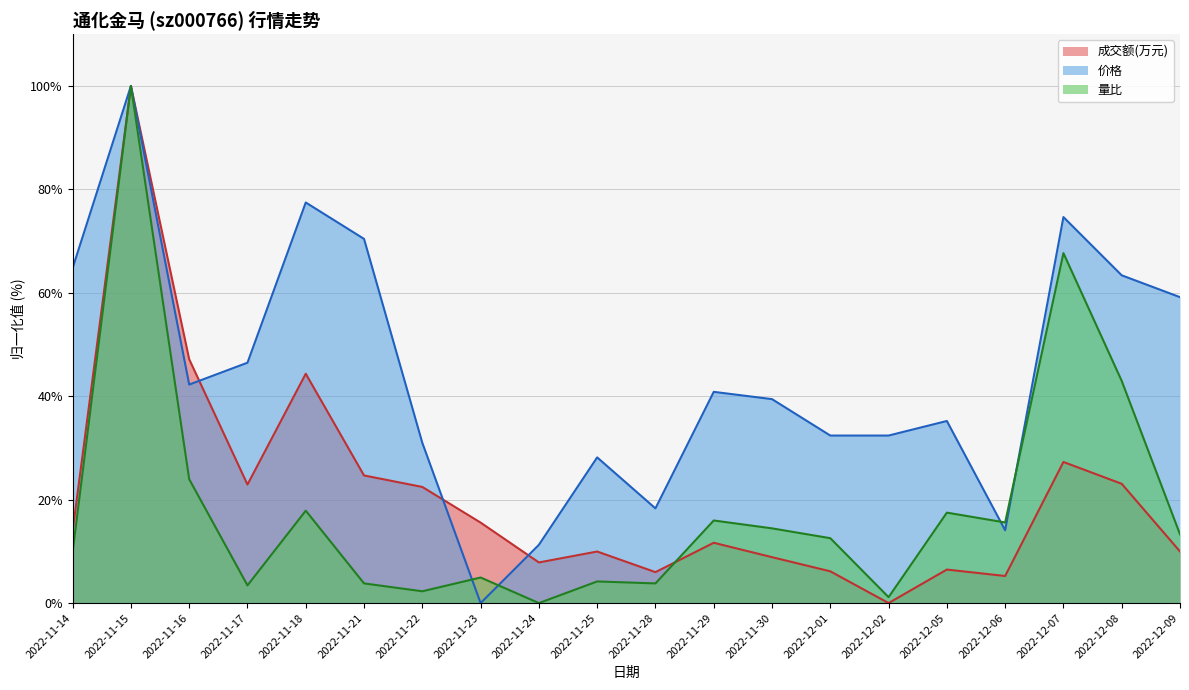

Rank the series at 2022-11-25 from highest to lowest value.

价格, 成交额(万元), 量比